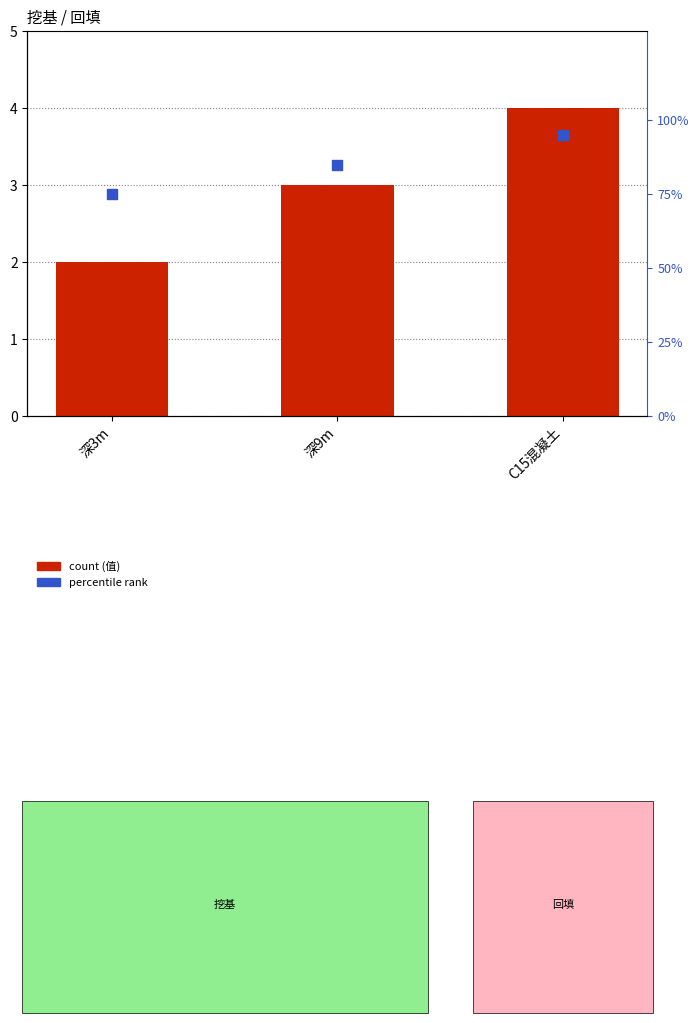

Which series reaches the minimum Y coordinate?

值